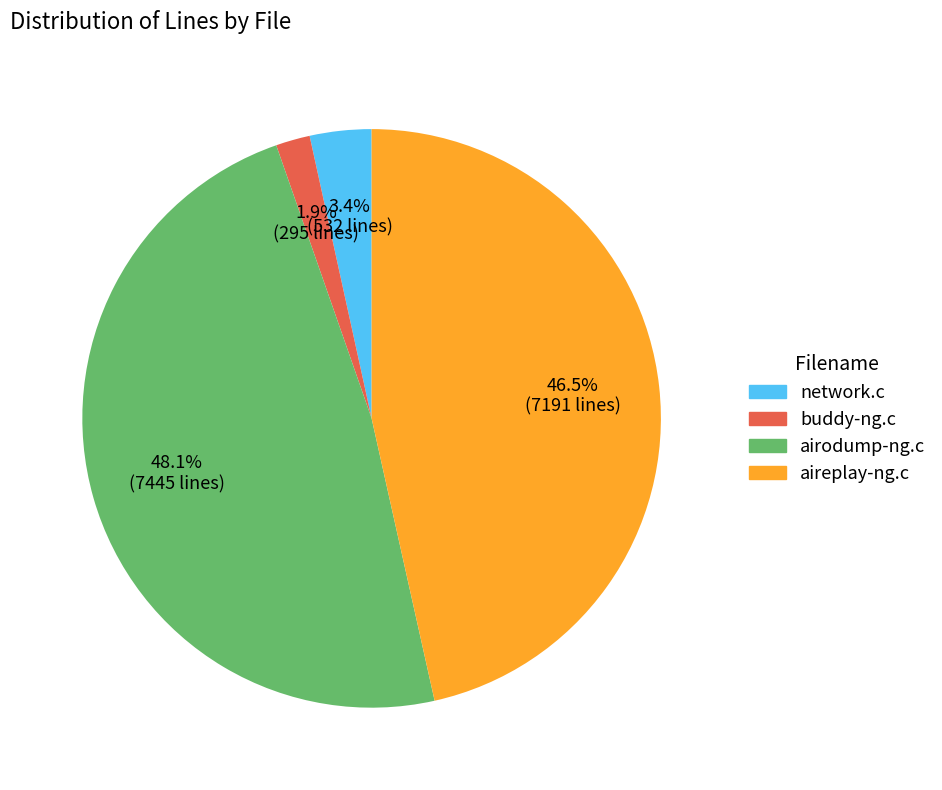

What is the total percentage of aireplay-ng.c and airodump-ng.c?

94.7%